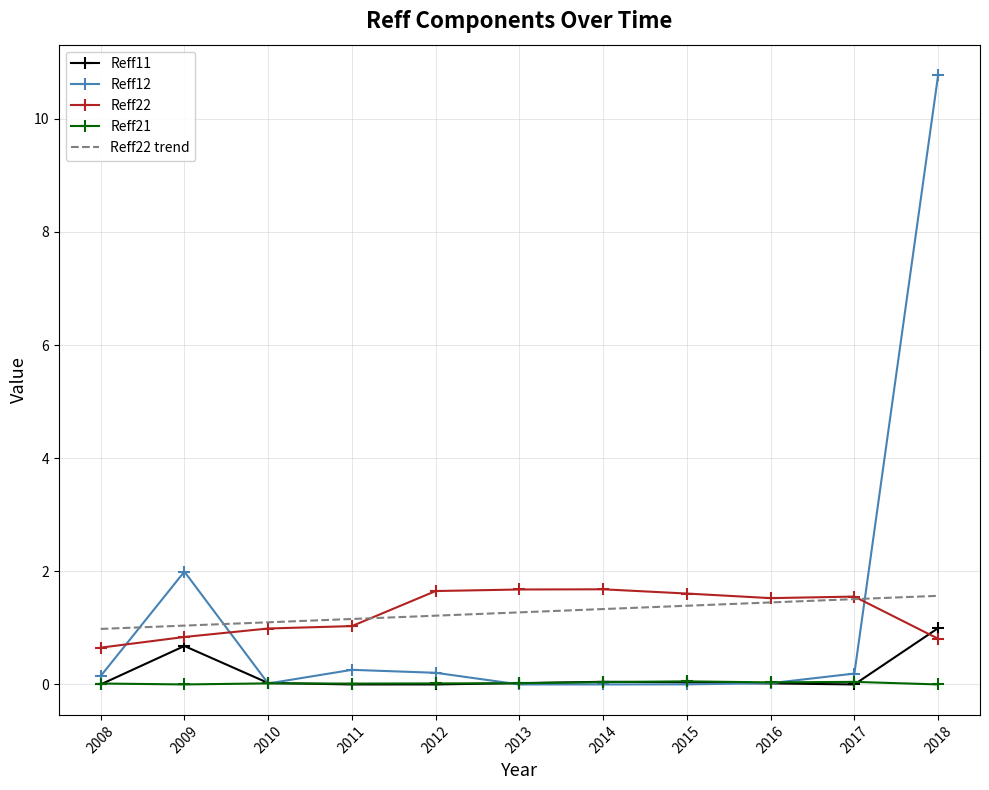

What is the total value across all series at 2017?

3.3